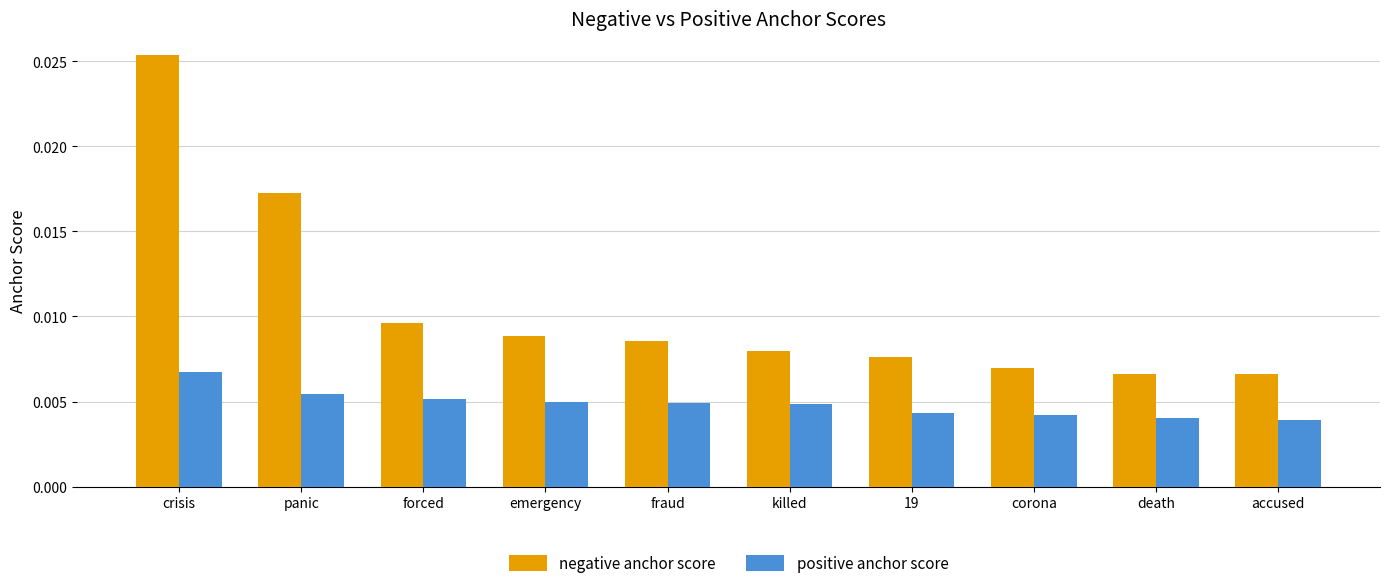

At 19, list the series in order from largest to smallest.

negative anchor score, positive anchor score